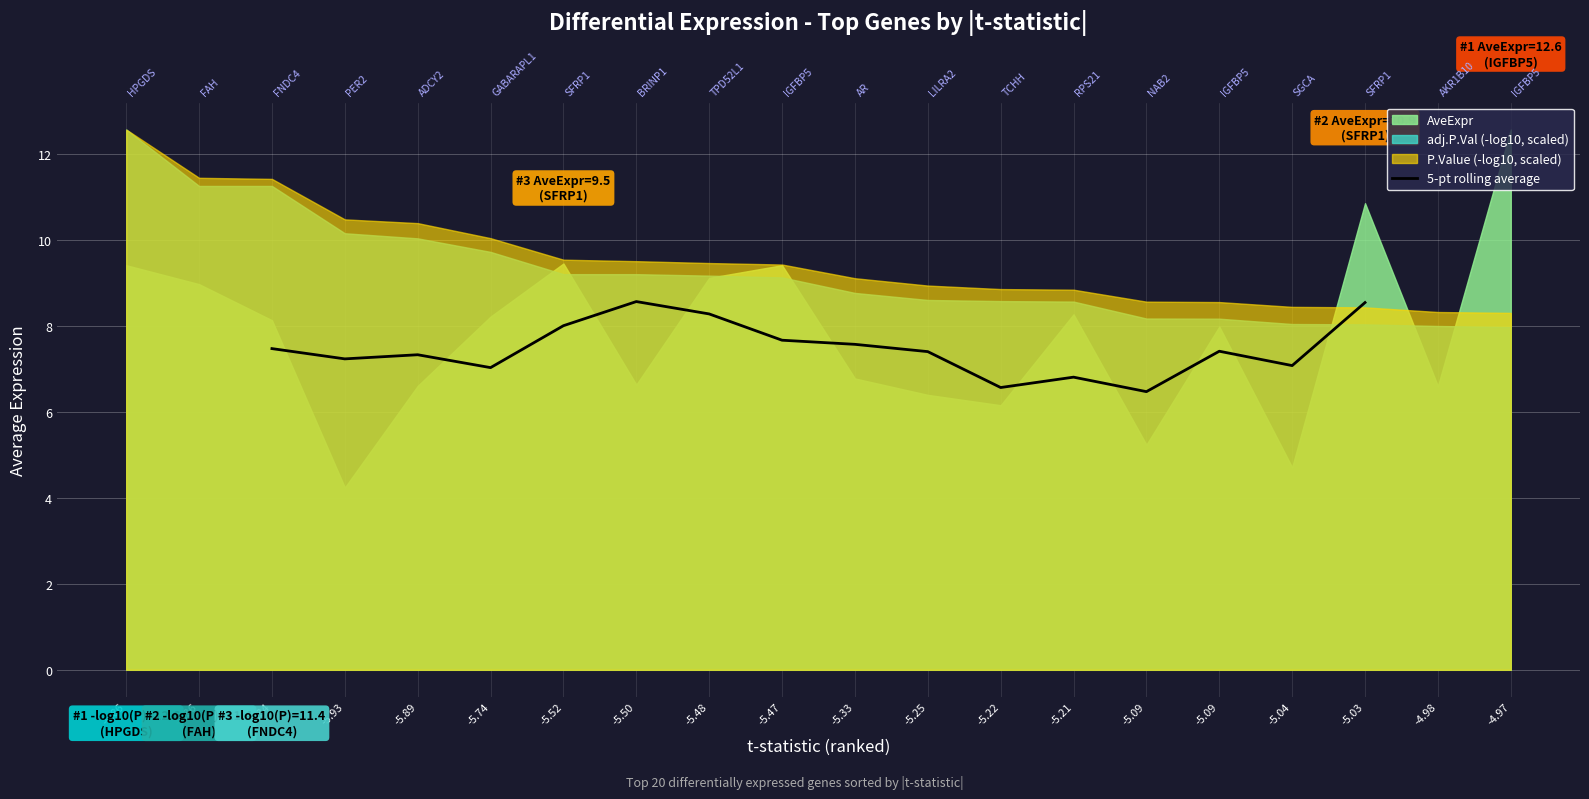

What is the change in value from -5.89 to -5.33?

+0.2